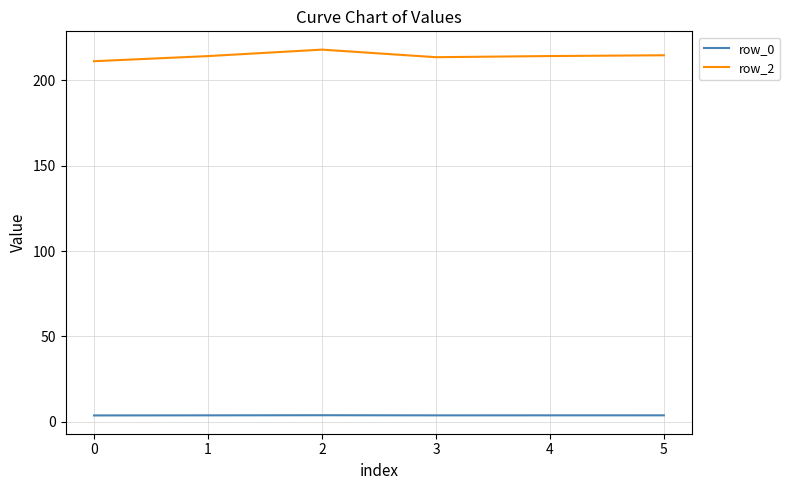

Is the value of row_2 at 3 greater than the value of row_0 at 5?

Yes